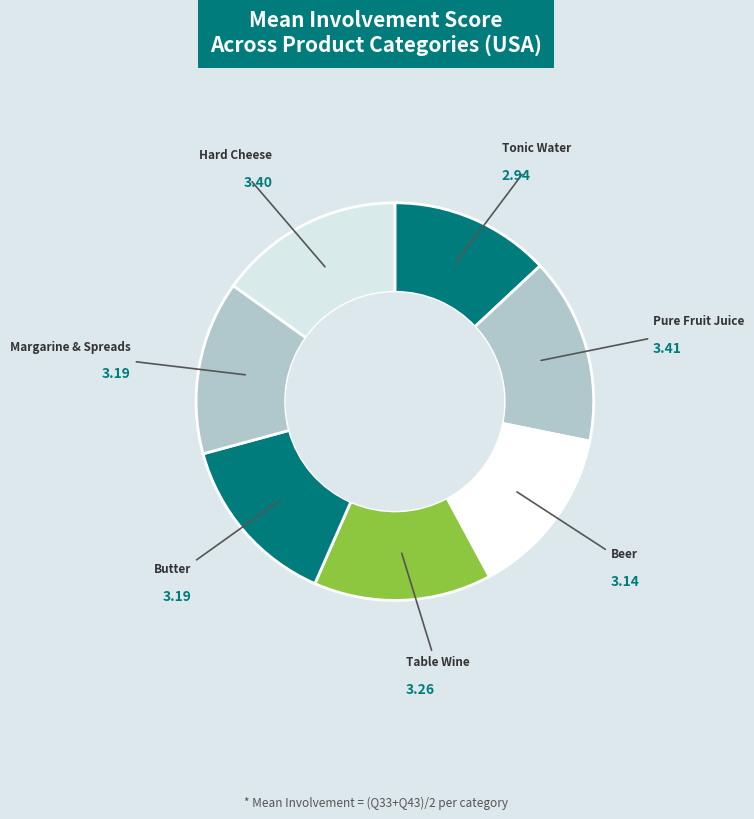

What is the smallest slice in the pie chart?

Tonic Water